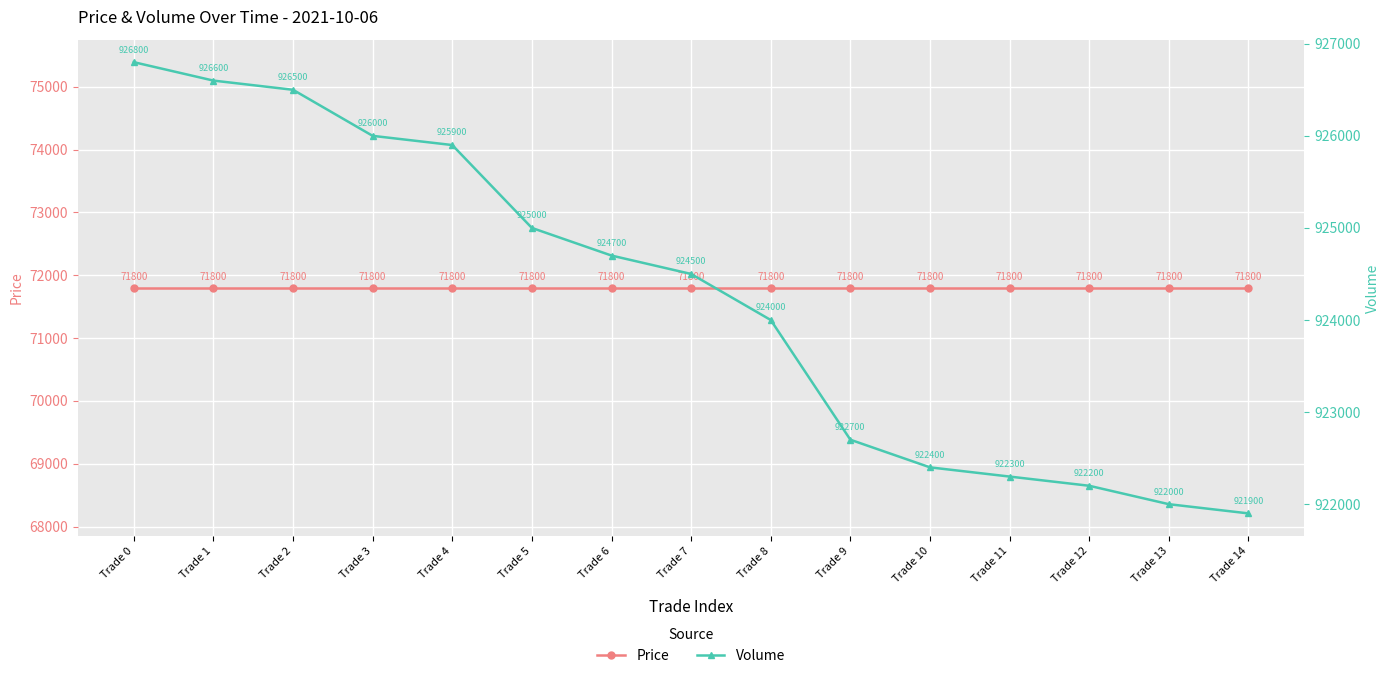

True or false: Price has more than 2 points higher than both neighbors.

False